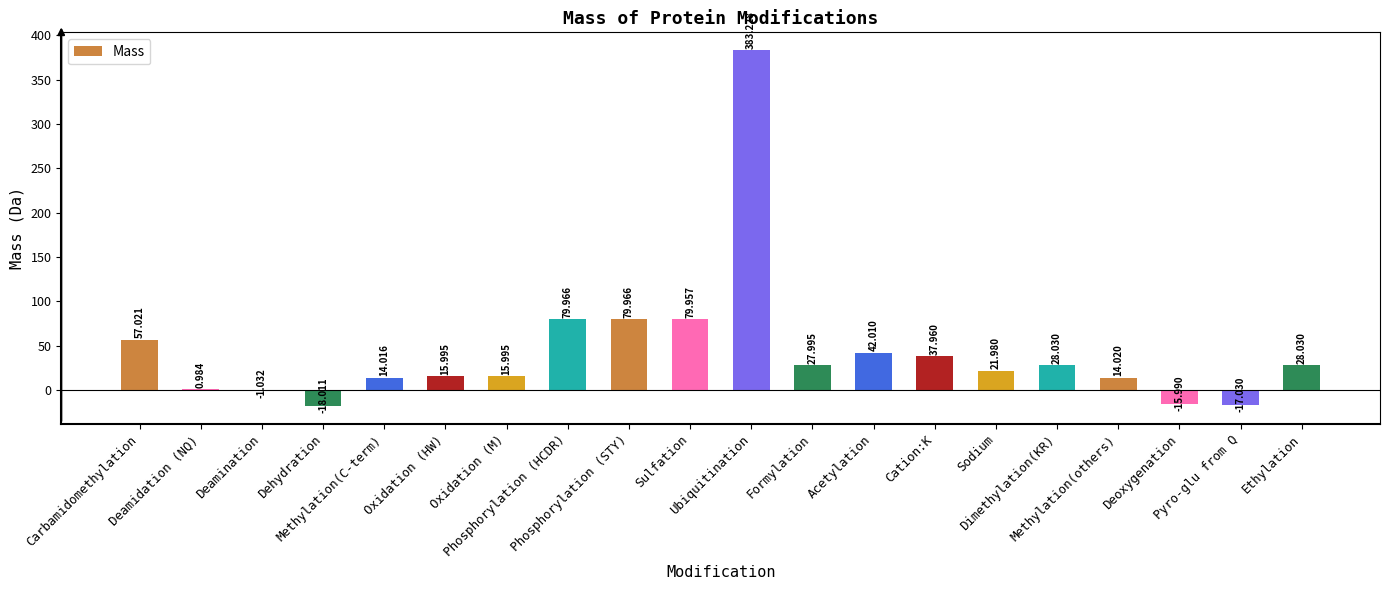

The chart shows a value of 16.0 at Oxidation (HW). True or false?

True